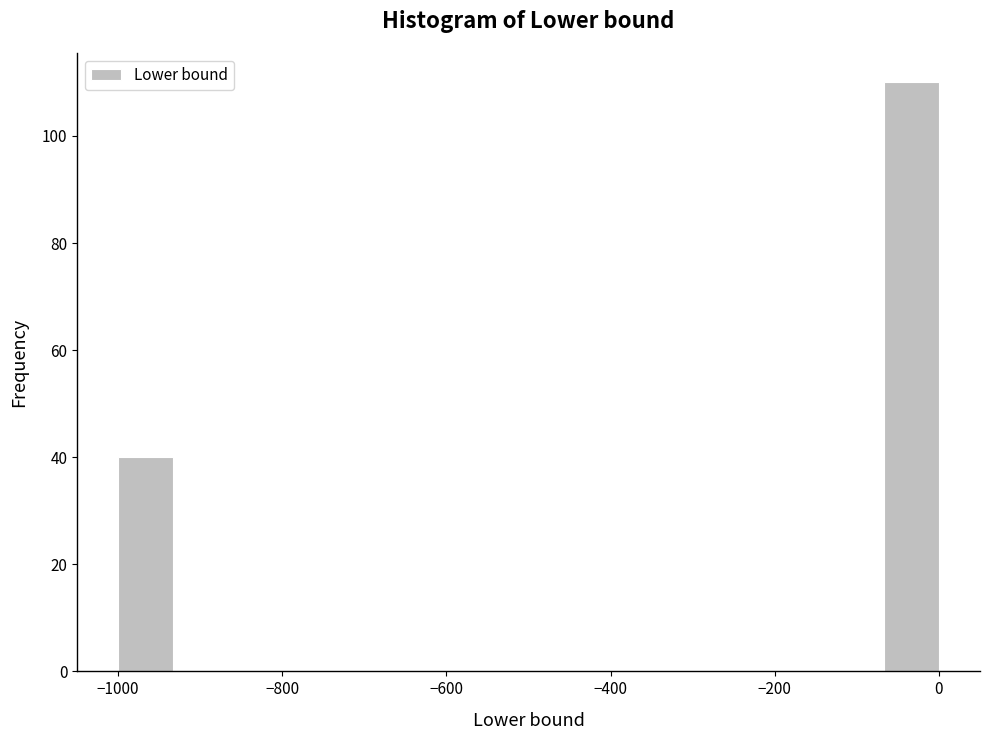

Read against the x-axis, roughly where is the centre of the tallest bar?

-40